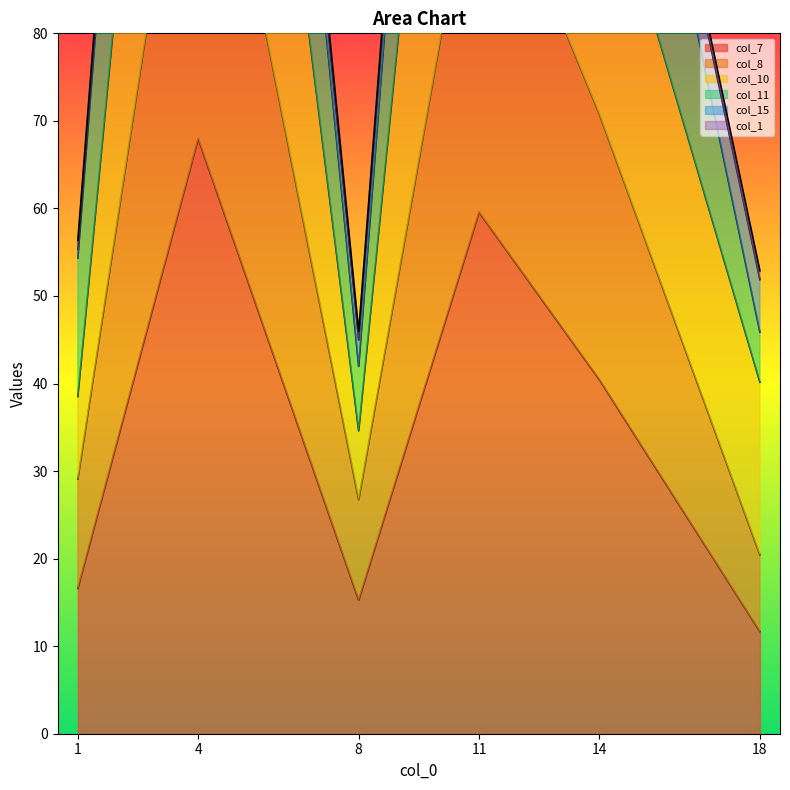

At which category does col_10 reach its first local peak?

4